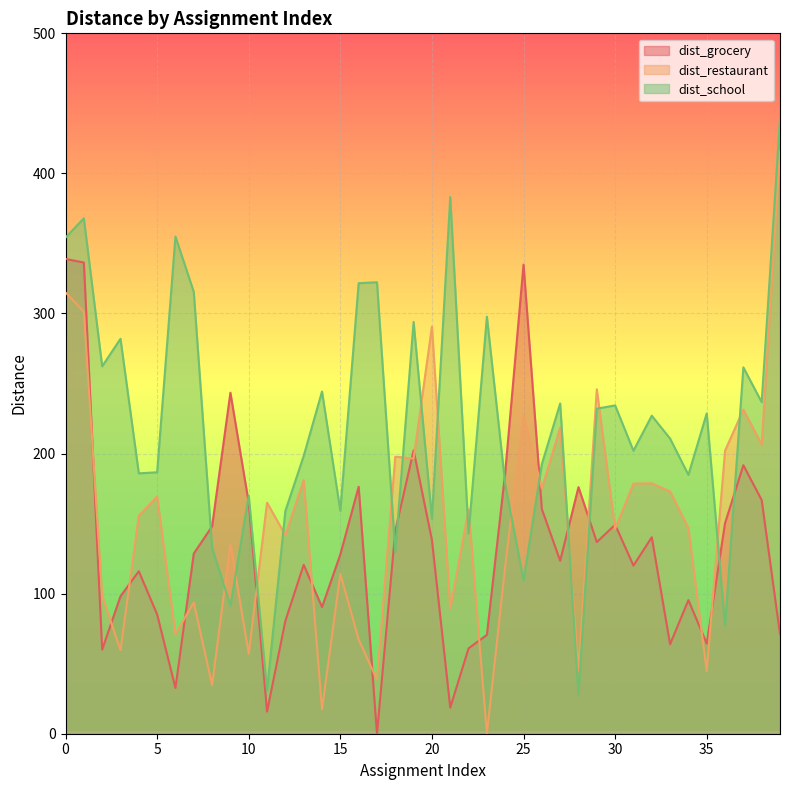

Count the number of categories in the chart.

40